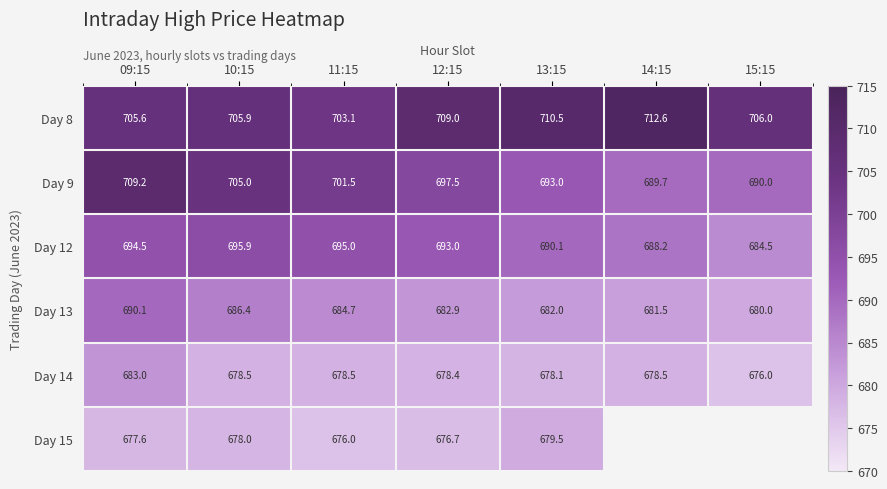

The value of Day 15 at 10:15 is 943.6. True or false?

False